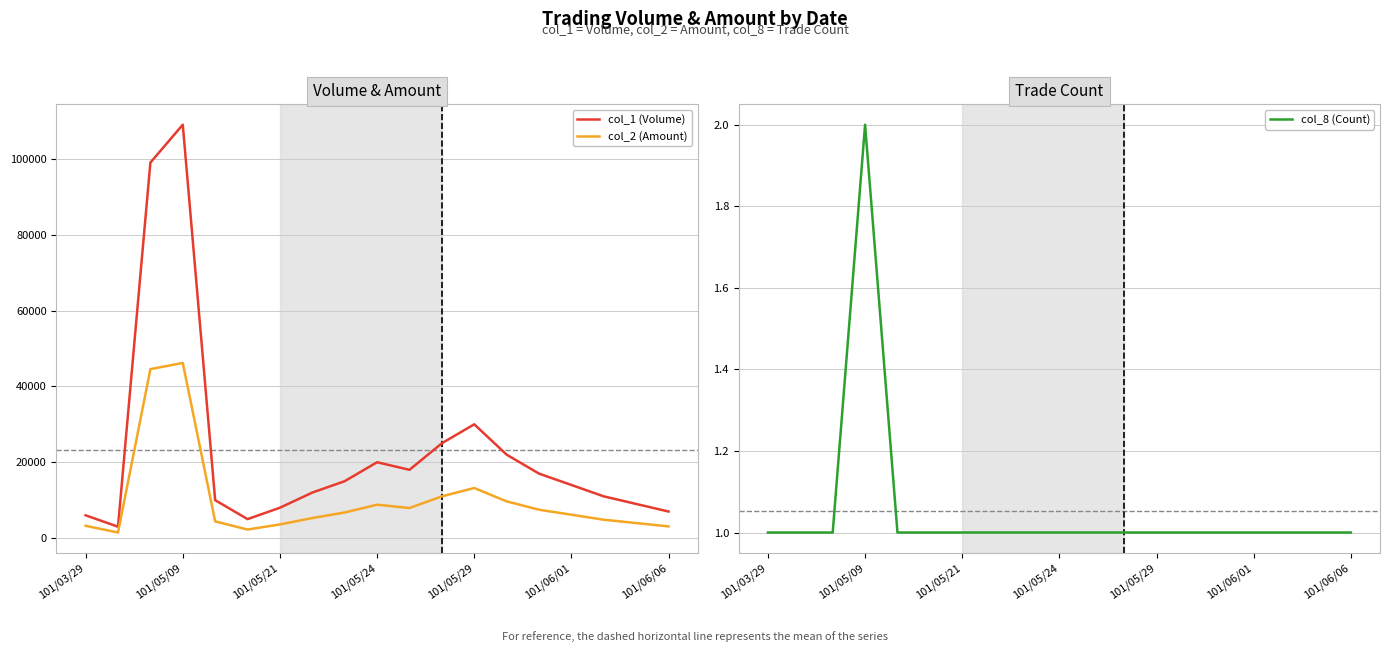

How many interior local peaks does the col_2 (Amount) series have?

3